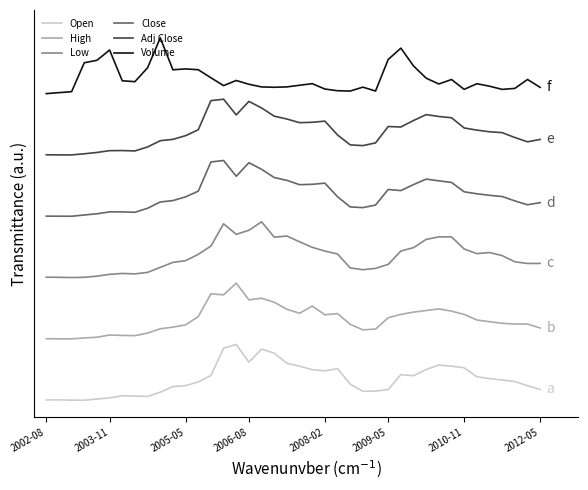

What are all the series names shown in the legend?

Open, High, Low, Close, Adj Close, Volume